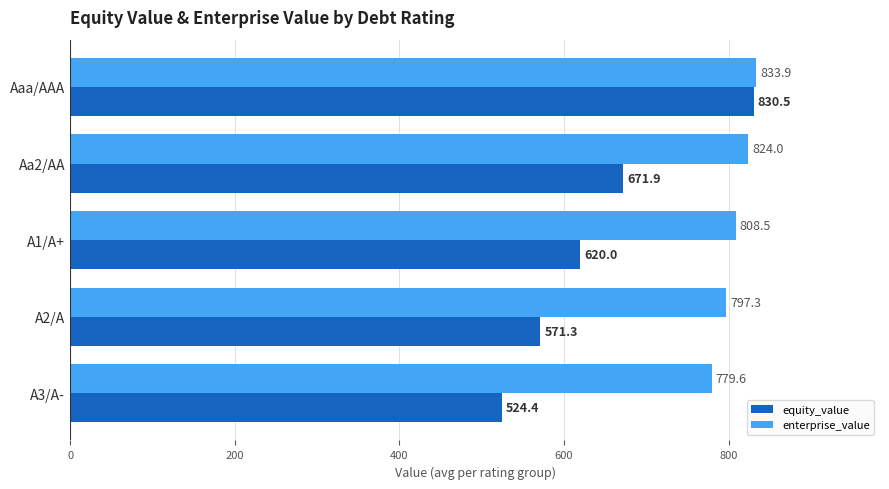

What is the maximum value for enterprise_value?

833.9